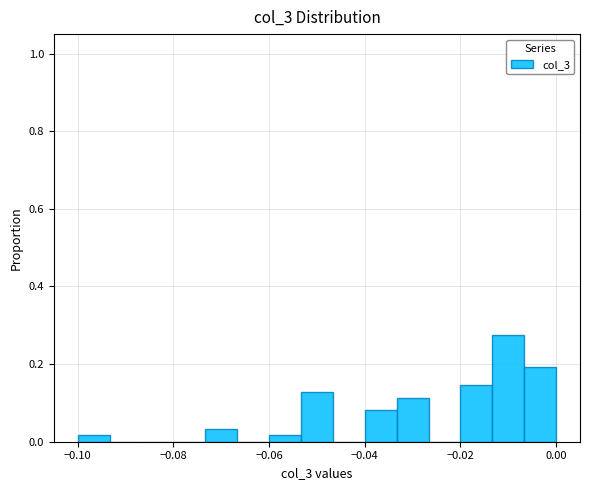

Read against the x-axis, roughly where is the centre of the tallest bar?

-0.010